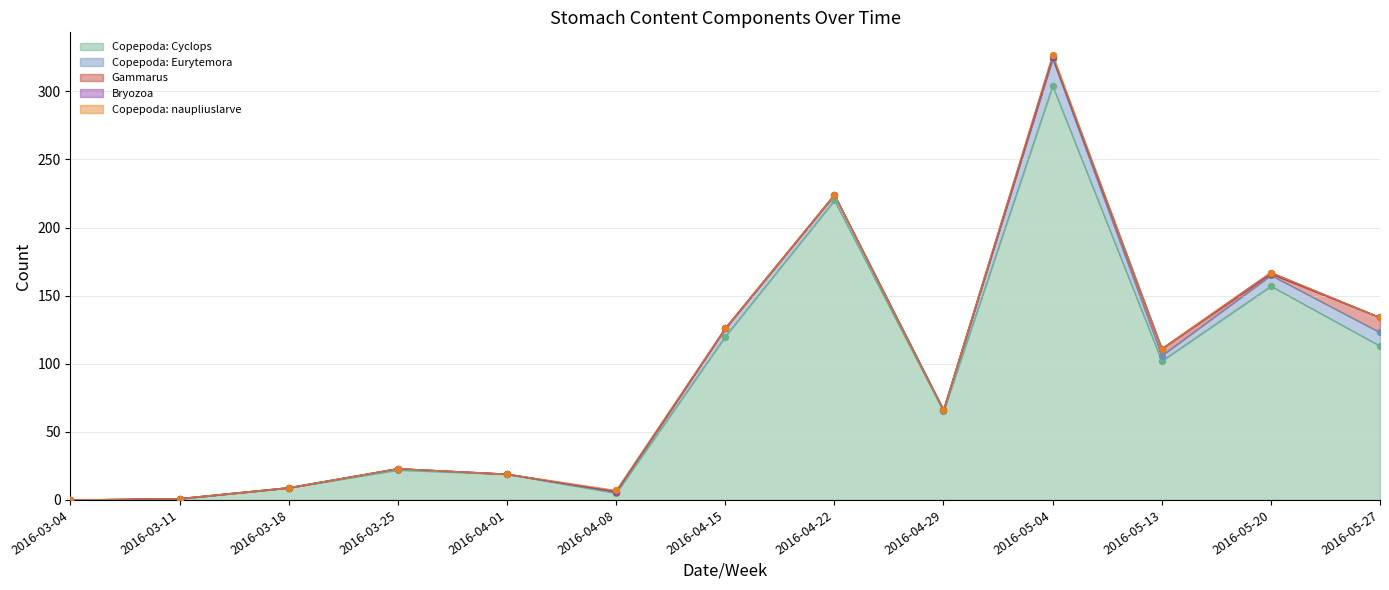

At which category is the sum across all series the highest?

2016-05-04